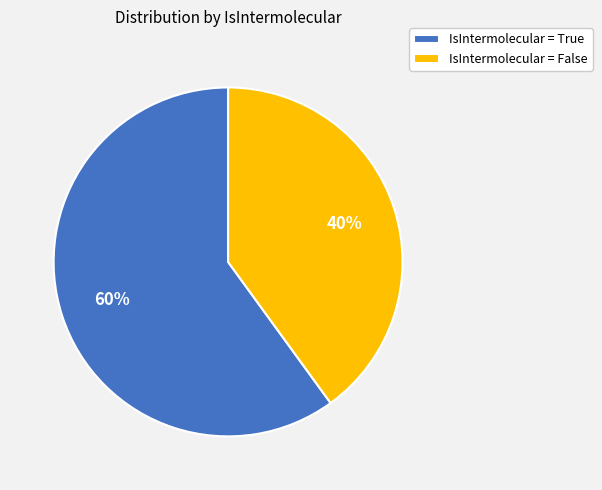

Combined, do IsIntermolecular = True and IsIntermolecular = False account for over 50%?

Yes